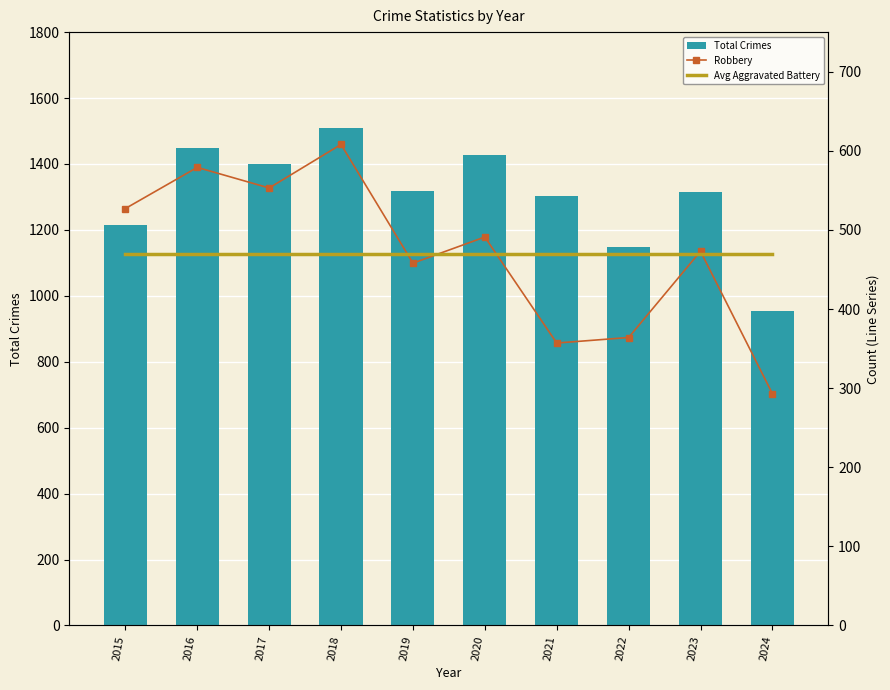

What are all the series names shown in the legend?

Total Crimes, Robbery, Avg Aggravated Battery